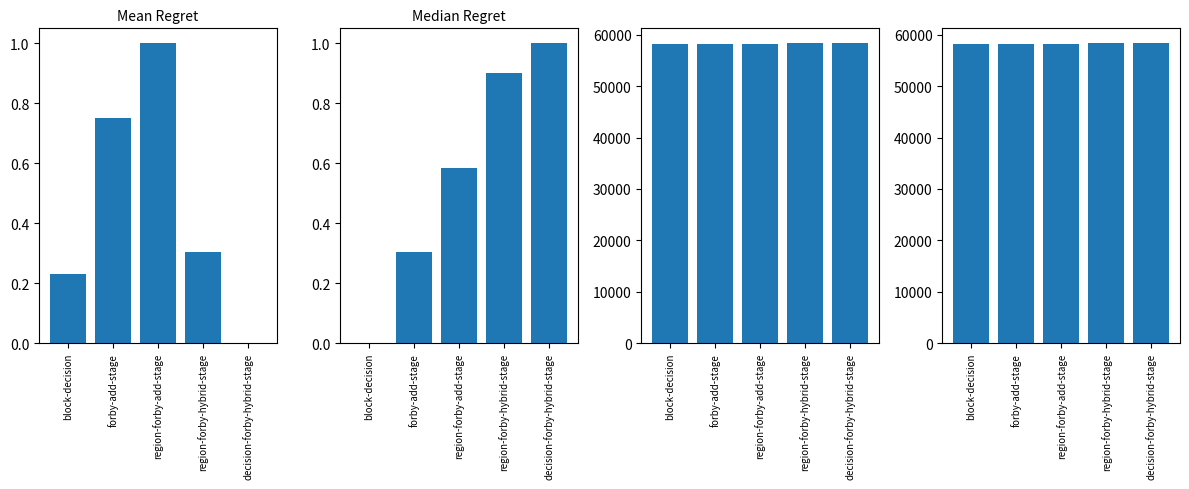

How many groups of bars are there?

5